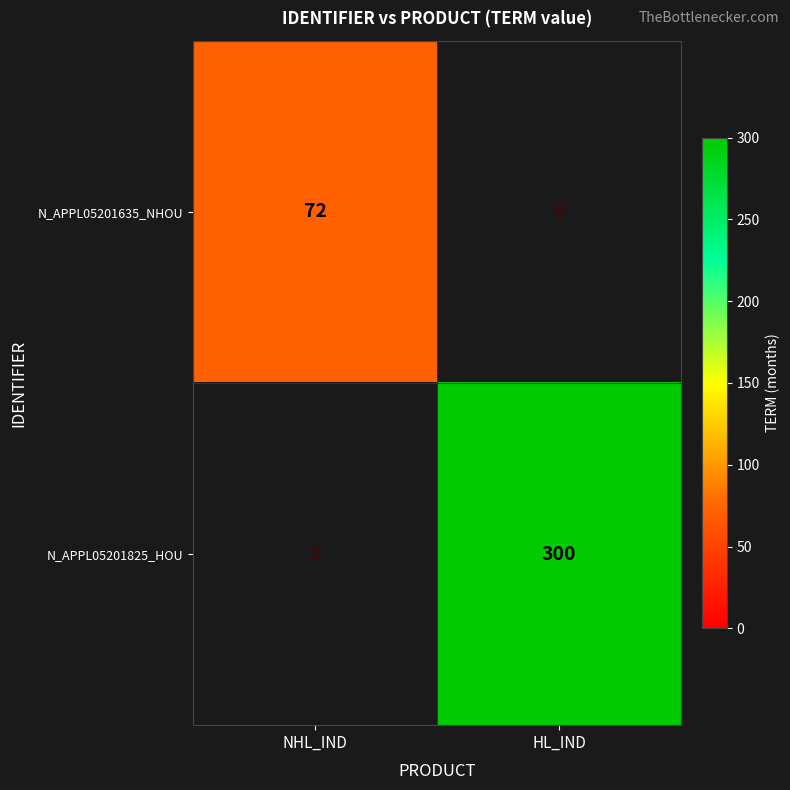

What is the maximum value for N_APPL05201635_NHOU?

72